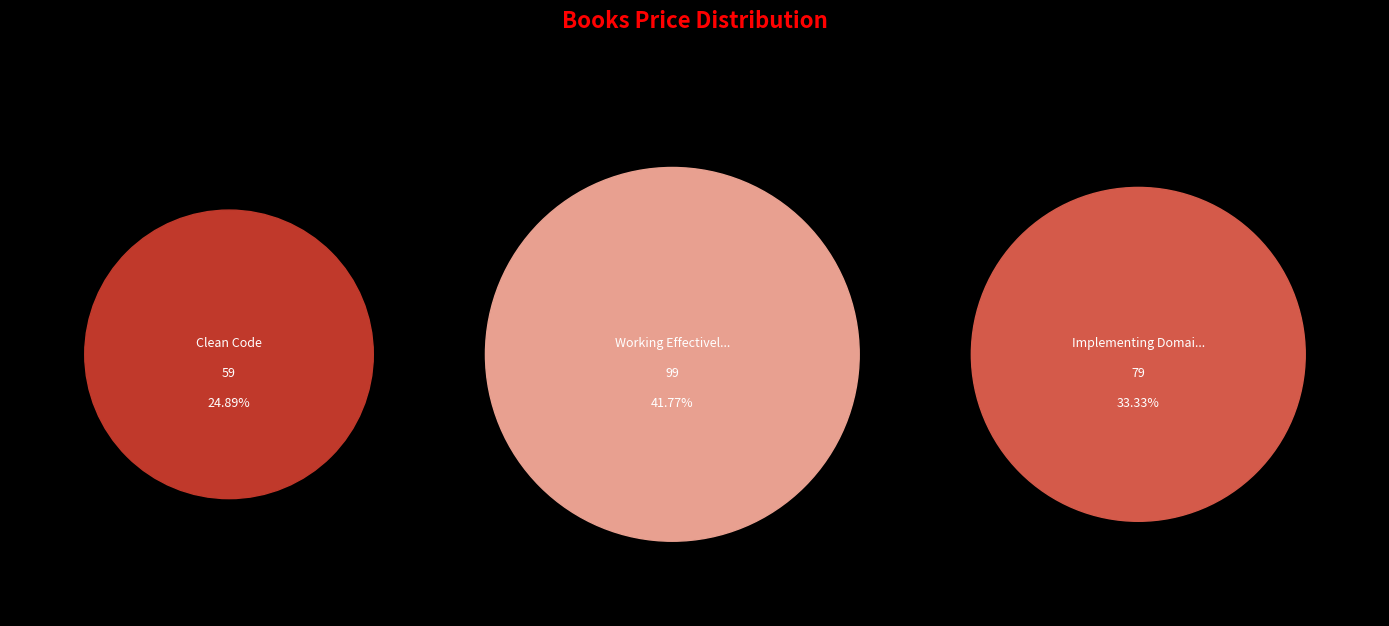

What percentage is the Implementing Domain-Driven Design slice, to the nearest percent?

33%